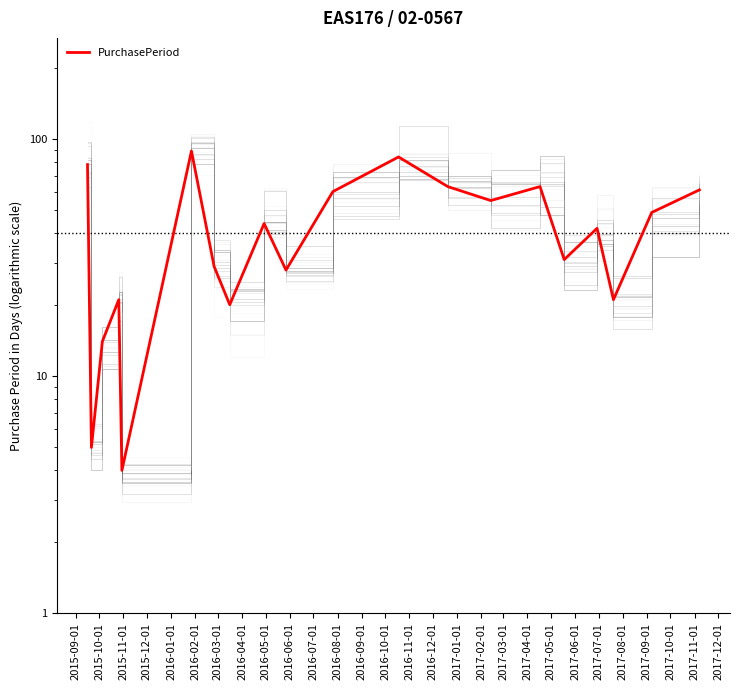

True or false: the data shows 29 at 2016-03-01.

True